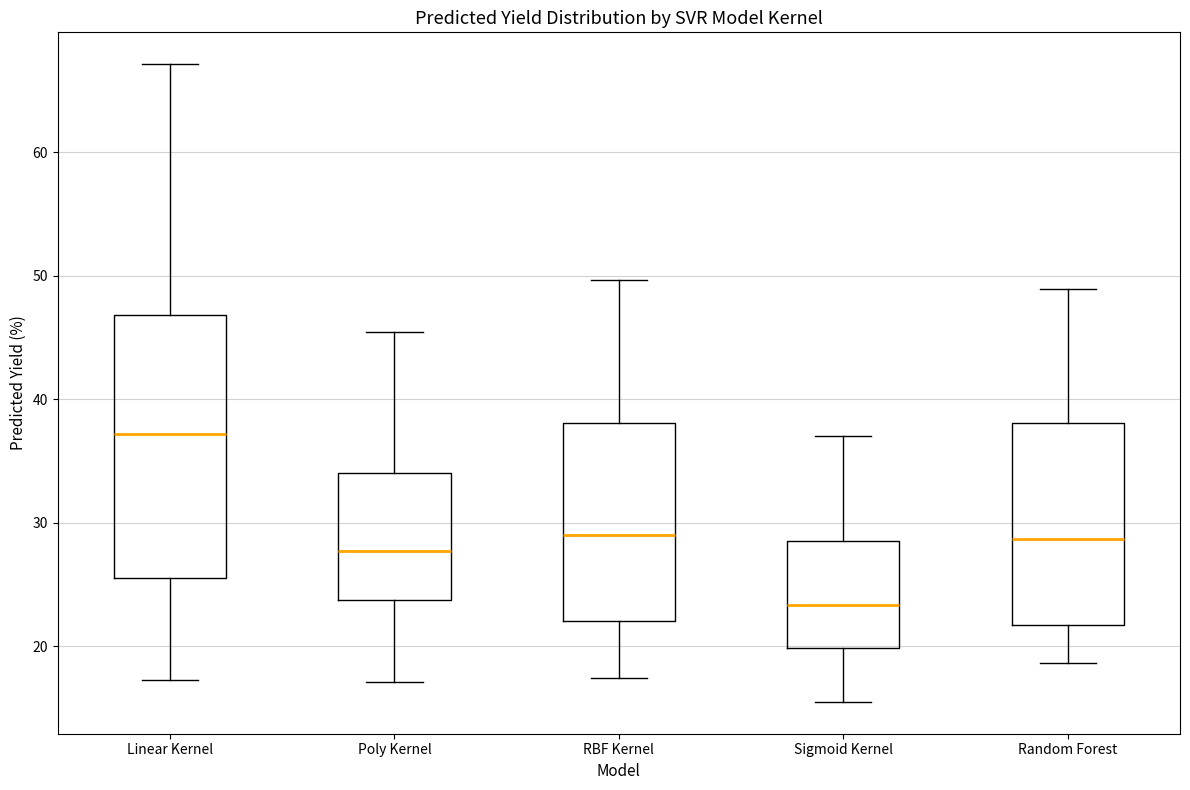

Reading left to right, read every box against the y-axis: the position of its median line, the range the box covers, and the ends of its whiskers. The values are not printed on the chart, so give them approximately, as read against the axis.

Linear Kernel: median 37, box 26 to 47, whiskers 17 to 67
Poly Kernel: median 28, box 24 to 34, whiskers 17 to 45
RBF Kernel: median 29, box 22 to 38, whiskers 17 to 50
Sigmoid Kernel: median 23, box 20 to 29, whiskers 16 to 37
Random Forest: median 29, box 22 to 38, whiskers 19 to 49